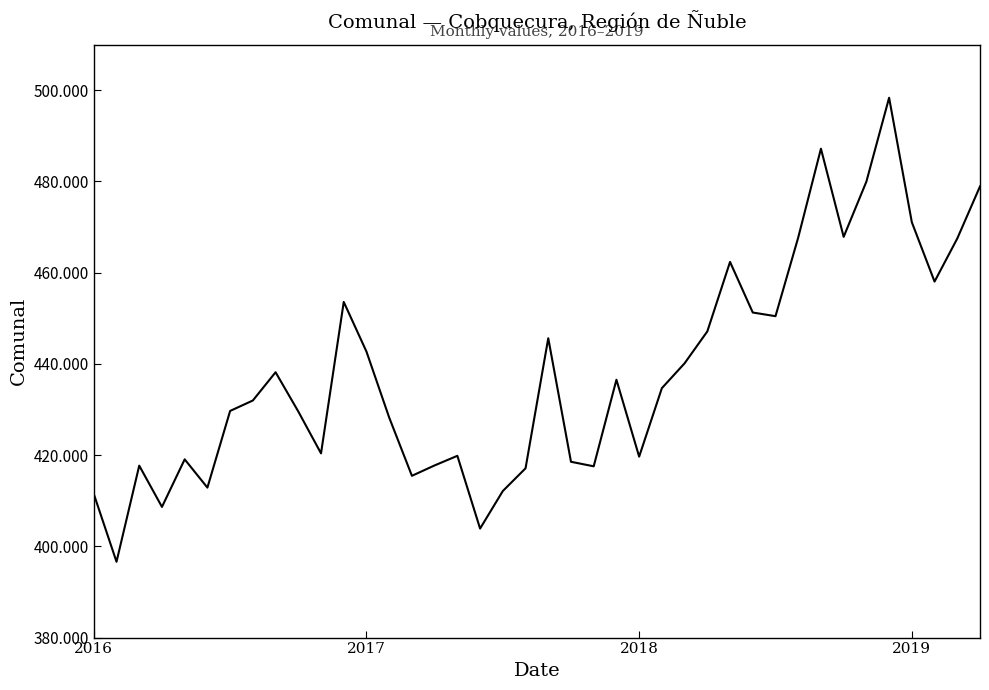

What is the average value?

438186